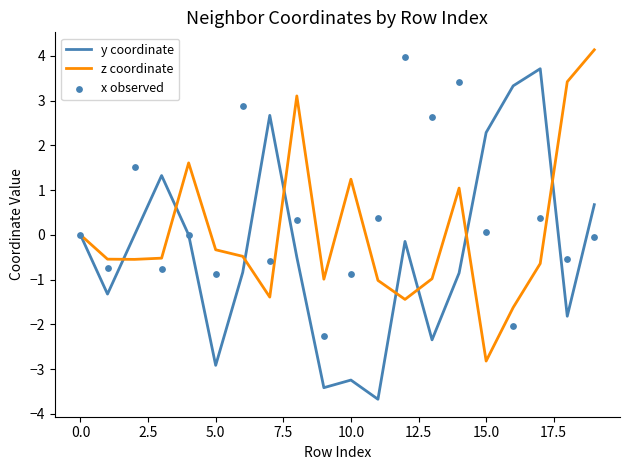

True or false: z coordinate has a value of -0.3 at 5.0.

True